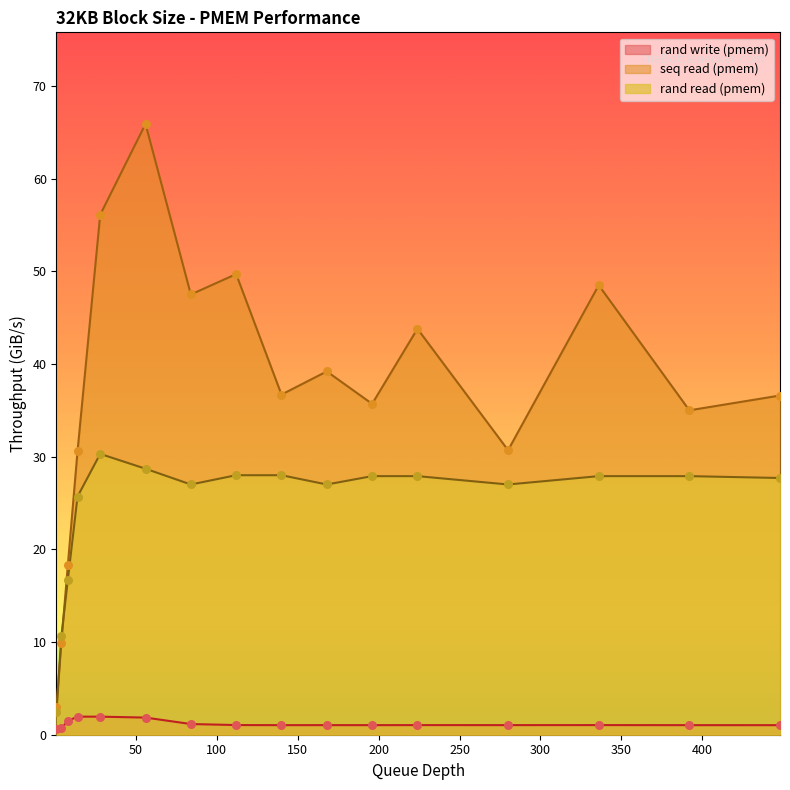

What are all the series names shown in the legend?

rand write (pmem), seq read (pmem), rand read (pmem)